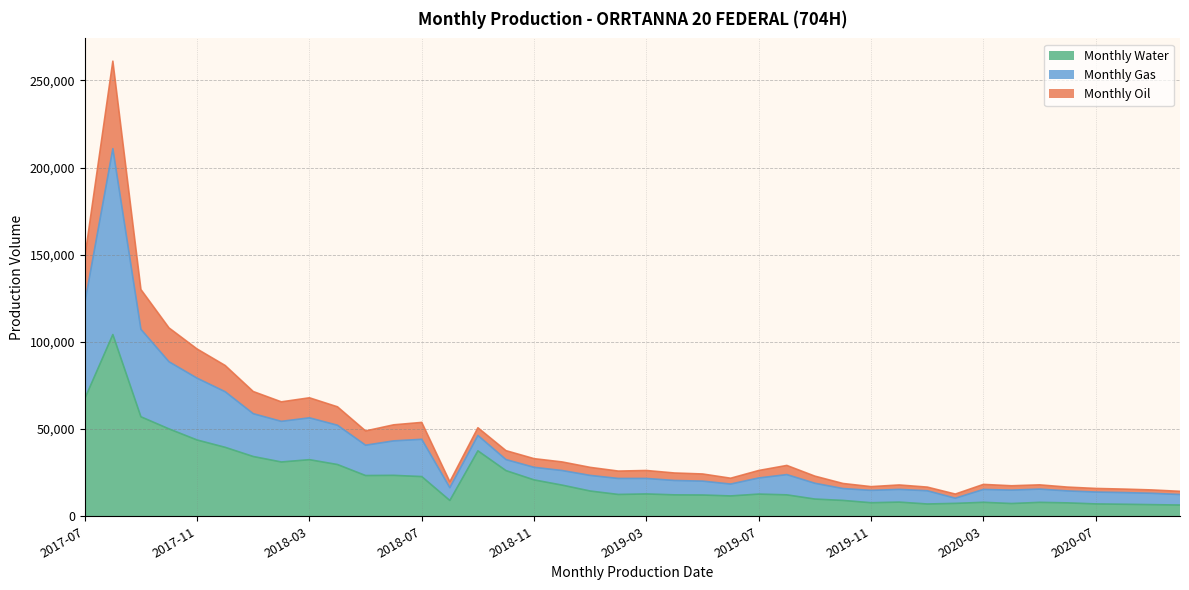

How many lines are shown in the chart?

3